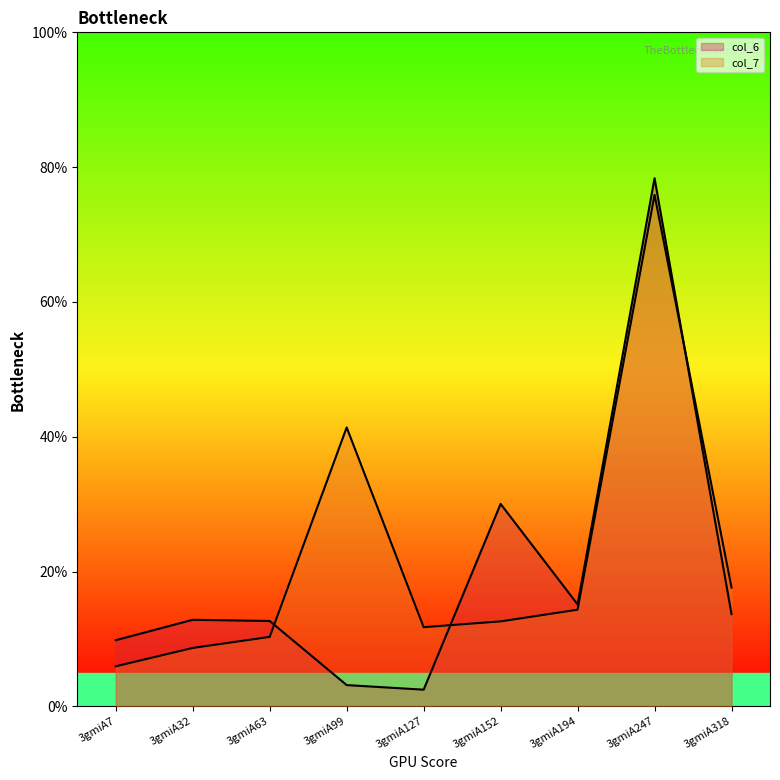

Reading left to right, list all the values displayed in this chart.

col_6: 3gmiA7=4.9	3gmiA32=6.4	3gmiA63=6.3	3gmiA99=1.6	3gmiA127=1.2	3gmiA152=15.0	3gmiA194=7.6	3gmiA247=39.2	3gmiA318=6.8
col_7: 3gmiA7=3.0	3gmiA32=4.3	3gmiA63=5.2	3gmiA99=20.7	3gmiA127=5.9	3gmiA152=6.3	3gmiA194=7.2	3gmiA247=37.9	3gmiA318=8.8